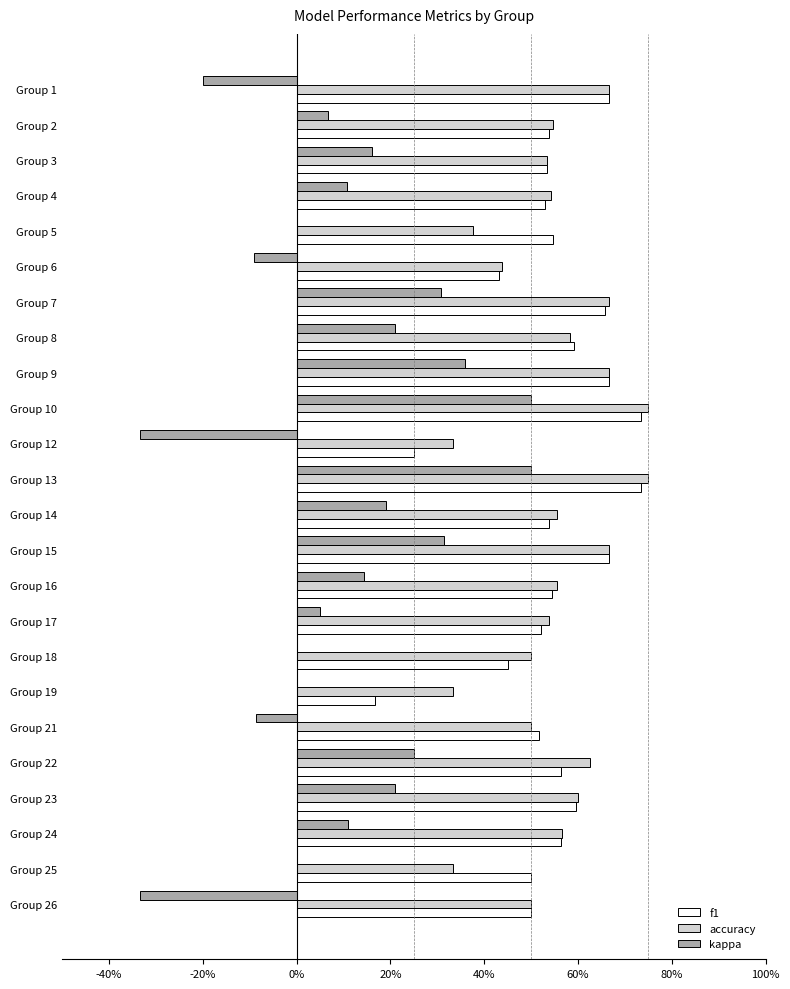

What are all the series names shown in the legend?

f1, accuracy, kappa